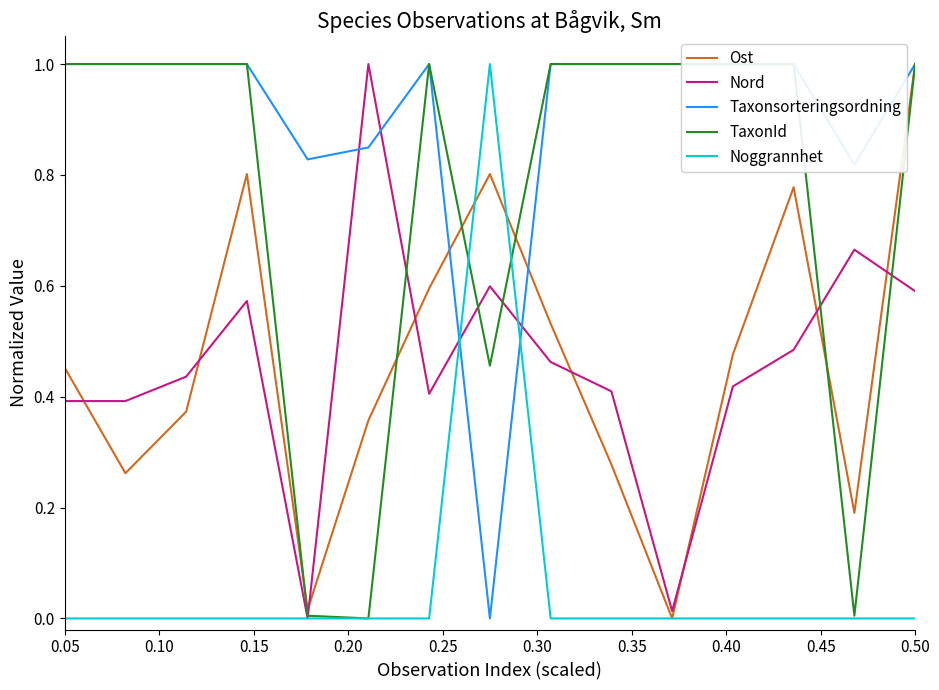

What is the maximum value for Nord?

1.0